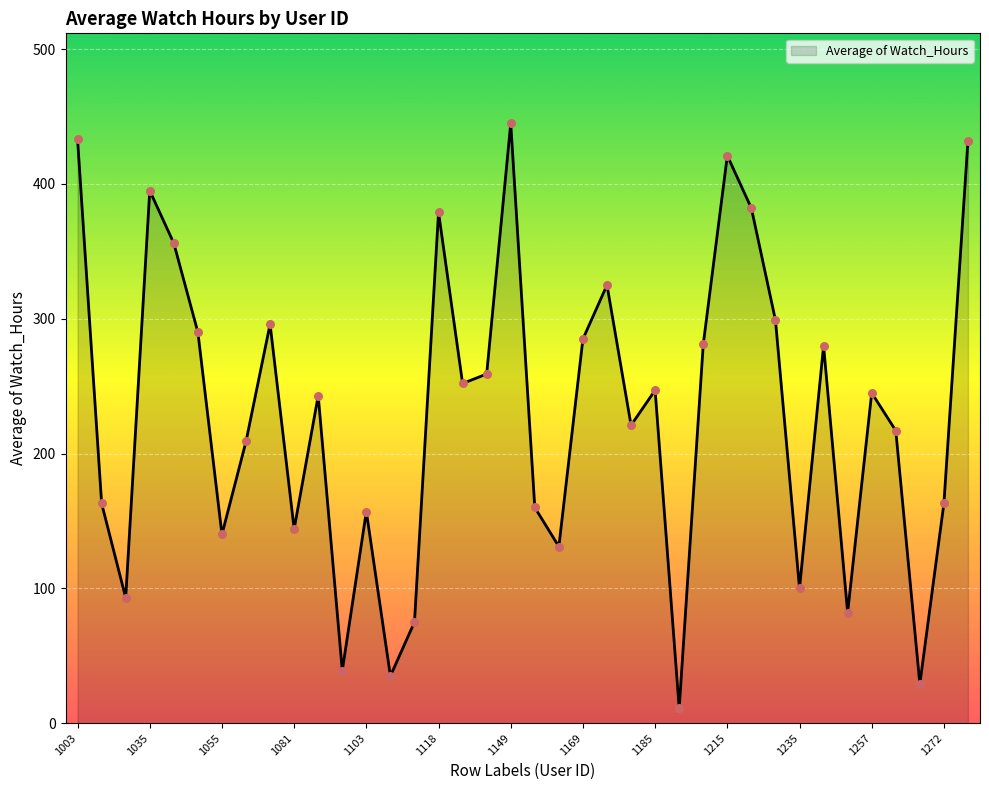

What is the difference between the maximum and minimum values?

434